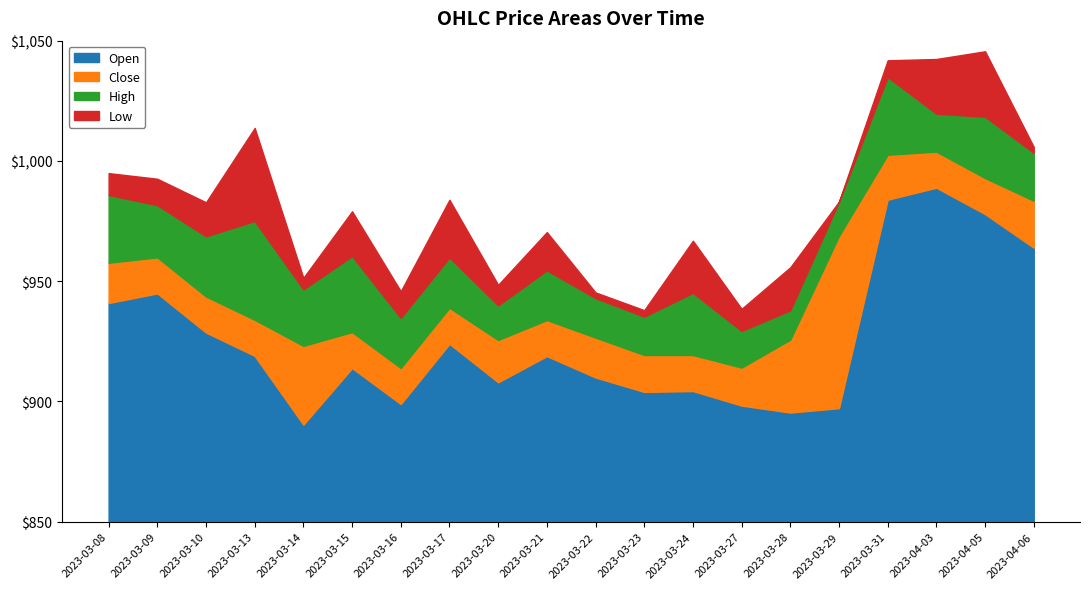

How many lines are shown in the chart?

4